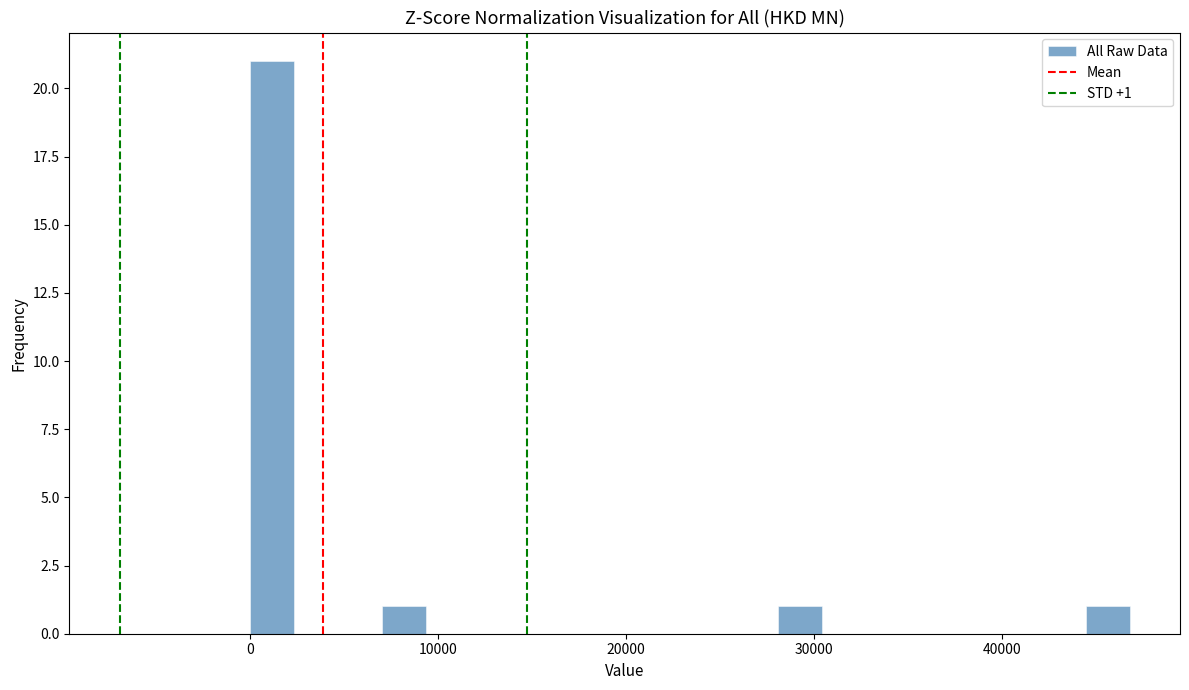

Read against the x-axis, roughly where is the centre of the tallest bar?

1000